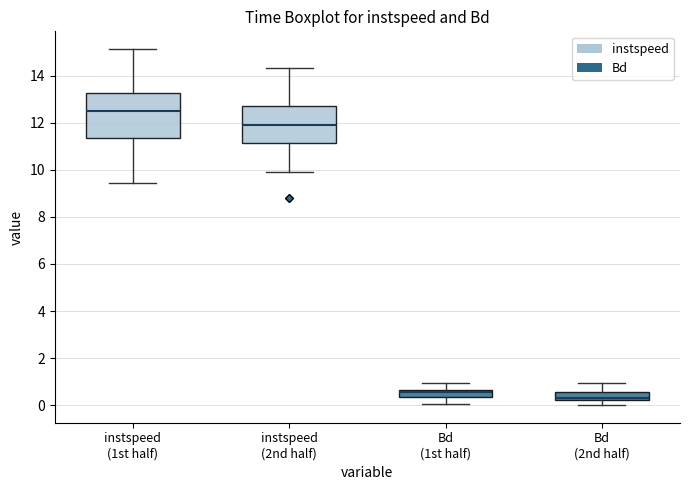

Reading left to right, read every box against the y-axis: the position of its median line, the range the box covers, and the ends of its whiskers. The values are not printed on the chart, so give them approximately, as read against the axis.

instspeed (1st half): median 12.4, box 11.4 to 13.2, whiskers 9.4 to 15.2
instspeed (2nd half): median 12.0, box 11.2 to 12.6, whiskers 10.0 to 14.4
Bd (1st half): median 0.6 (inside the box), box 0.4 to 0.6, whiskers 0.0 to 1.0
Bd (2nd half): median 0.4, box 0.2 to 0.6, whiskers 0.0 to 1.0